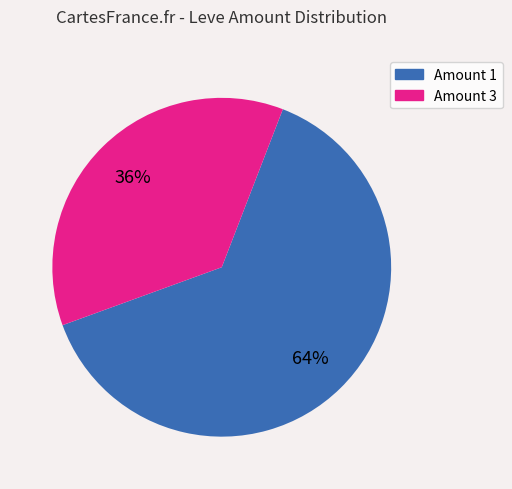

To the nearest percent, what is the average slice percentage?

50%